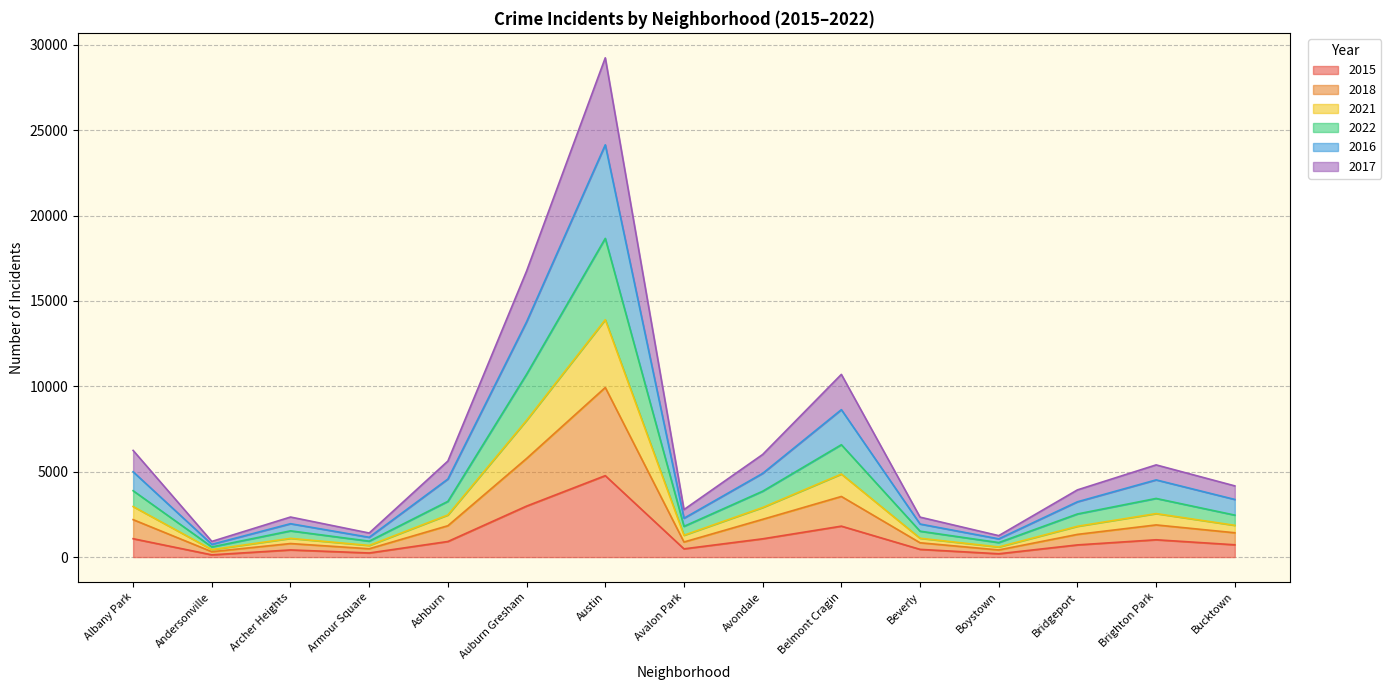

At which category is the sum across all series the highest?

Austin